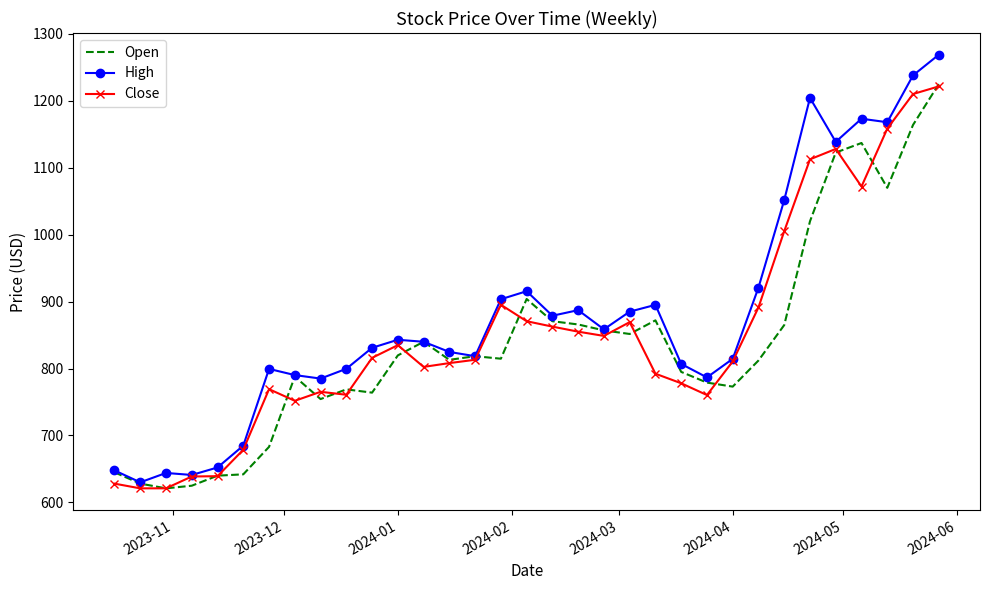

What is the minimum value shown in the chart?

621.0